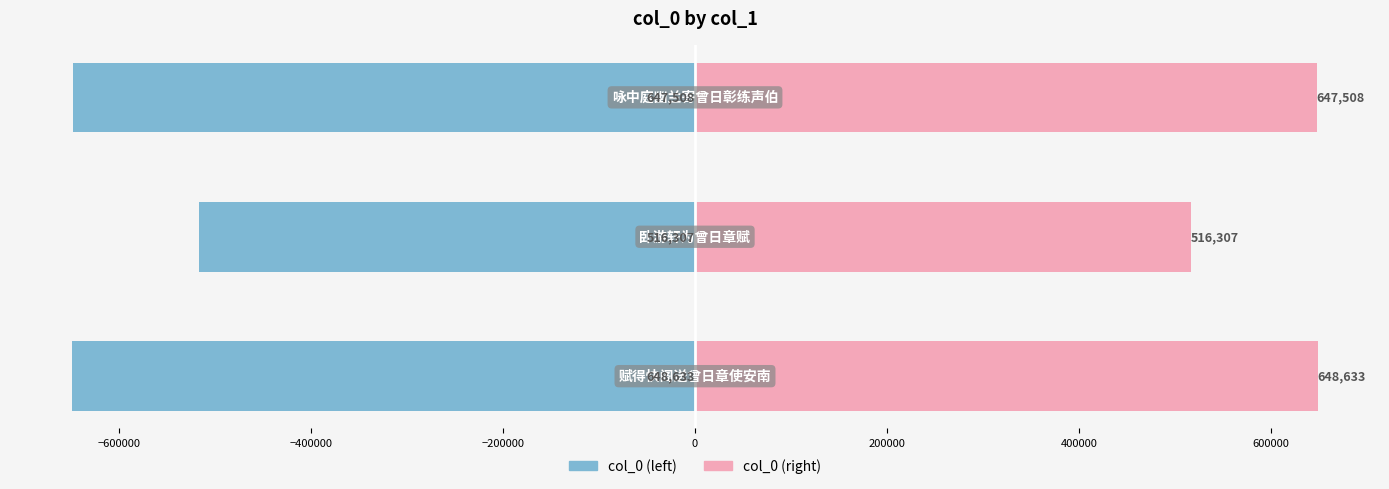

Rank the series by their average value, from lowest to highest.

col_0 (left), col_0 (right)